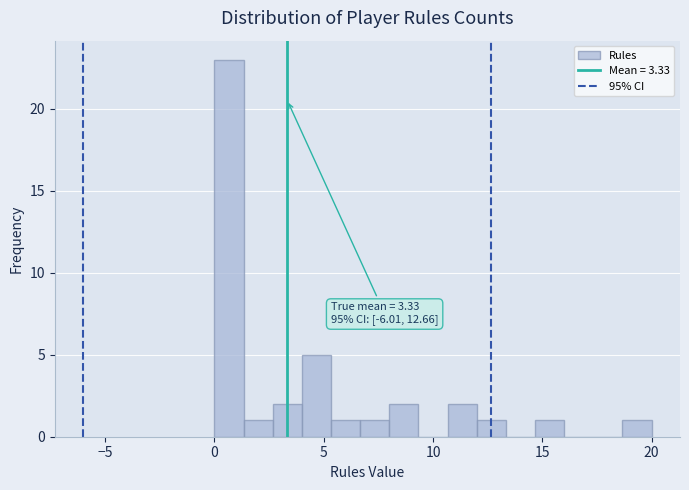

Around what value on the x-axis is the tallest bar? Give the approximate position of its centre, as read against the axis.

0.5